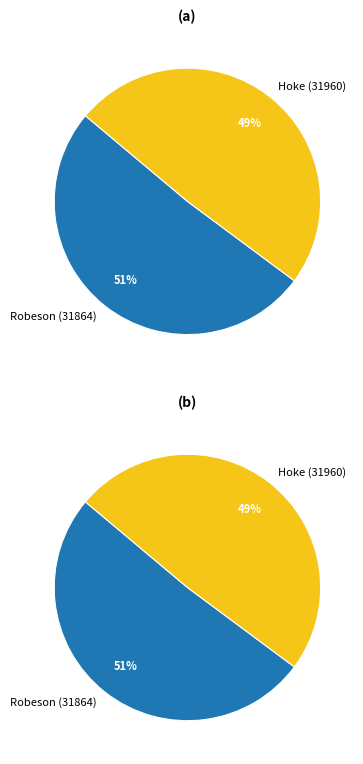

The Hoke (31960) slice represents 55% of the pie. True or false?

False